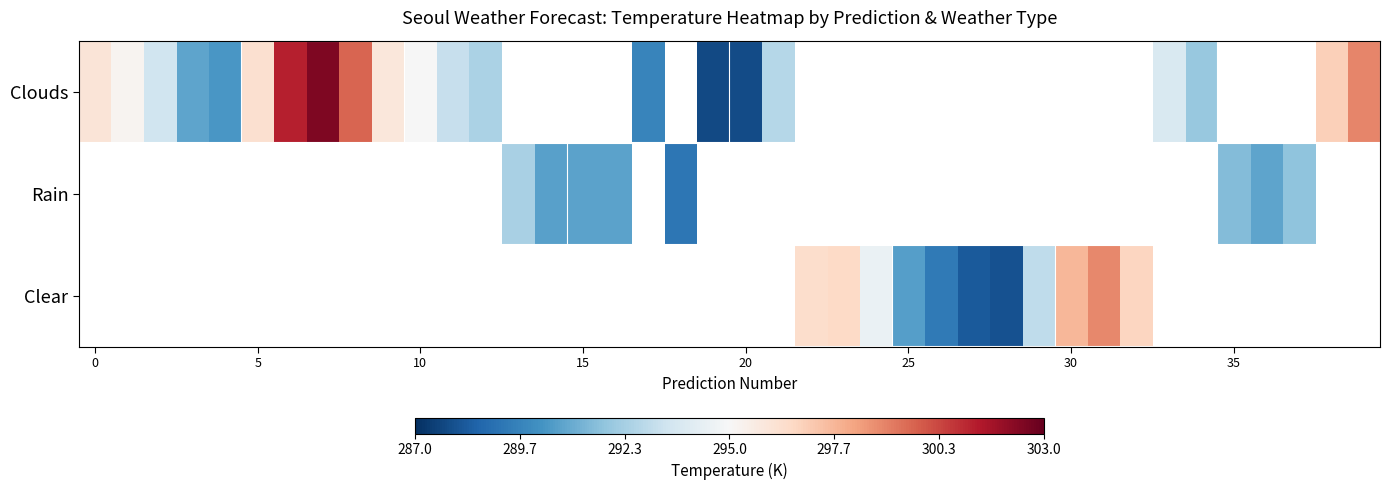

How many values in Rain are above zero?

8